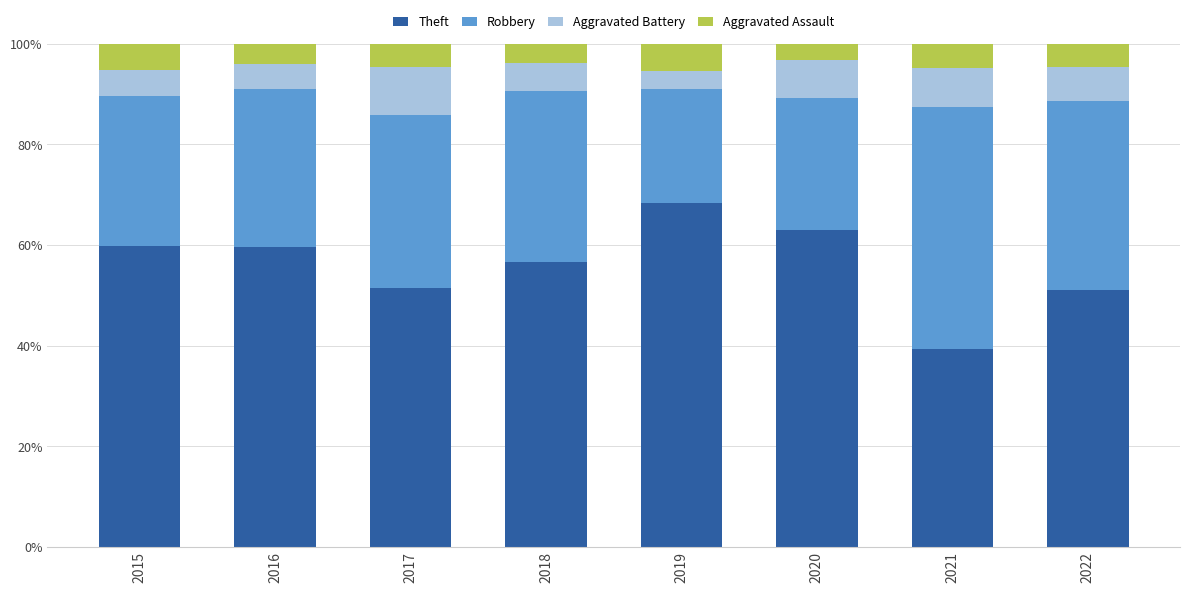

True or false: Theft has a value of 81.2 at 2016.

False